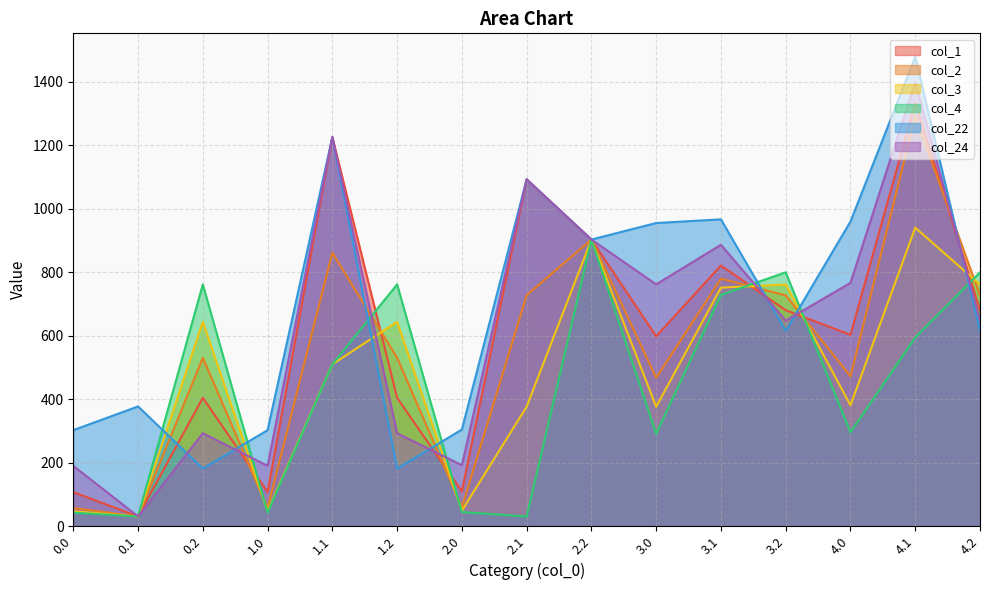

True or false: col_4 and col_3 intersect in this chart.

True